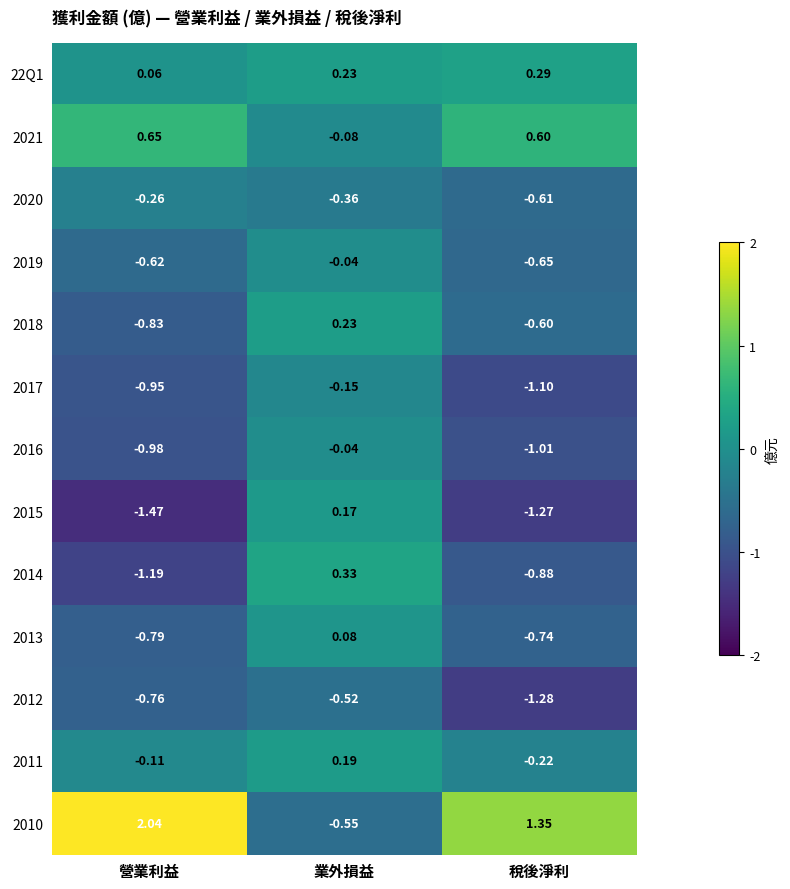

Between 營業利益 and 稅後淨利, which series saw the biggest shift?

2010